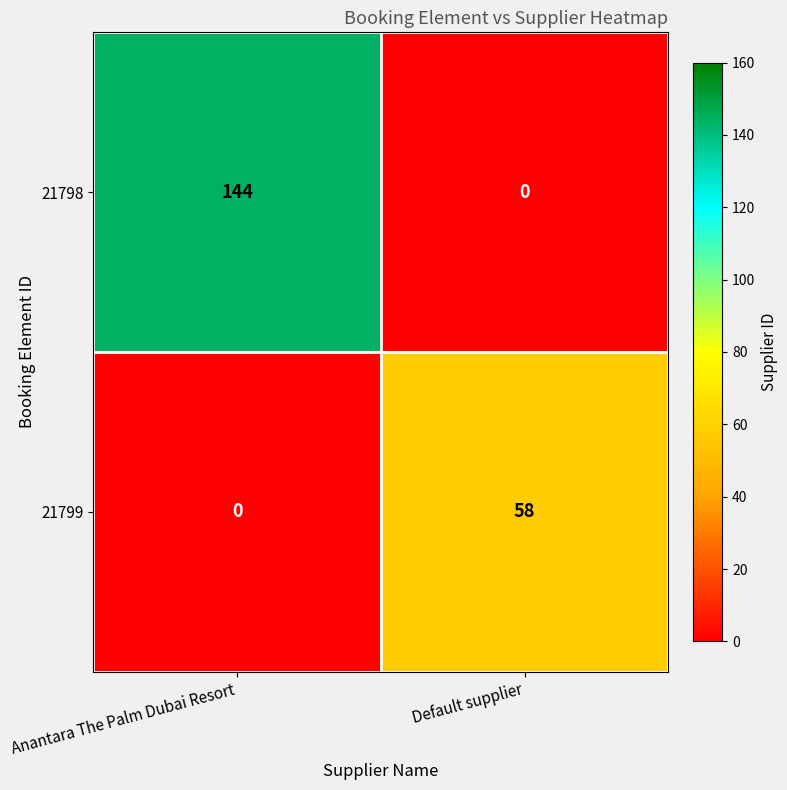

What is the spread (max minus min) of values at Anantara The Palm Dubai Resort?

144